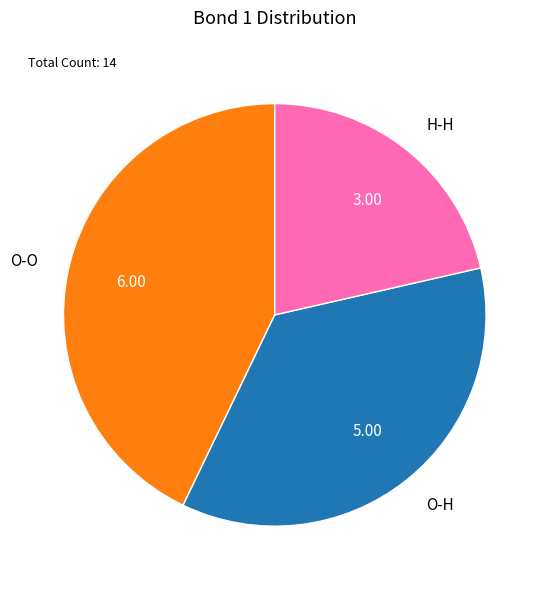

Approximately how many times larger is the value at O-O compared to O-H?

1.2